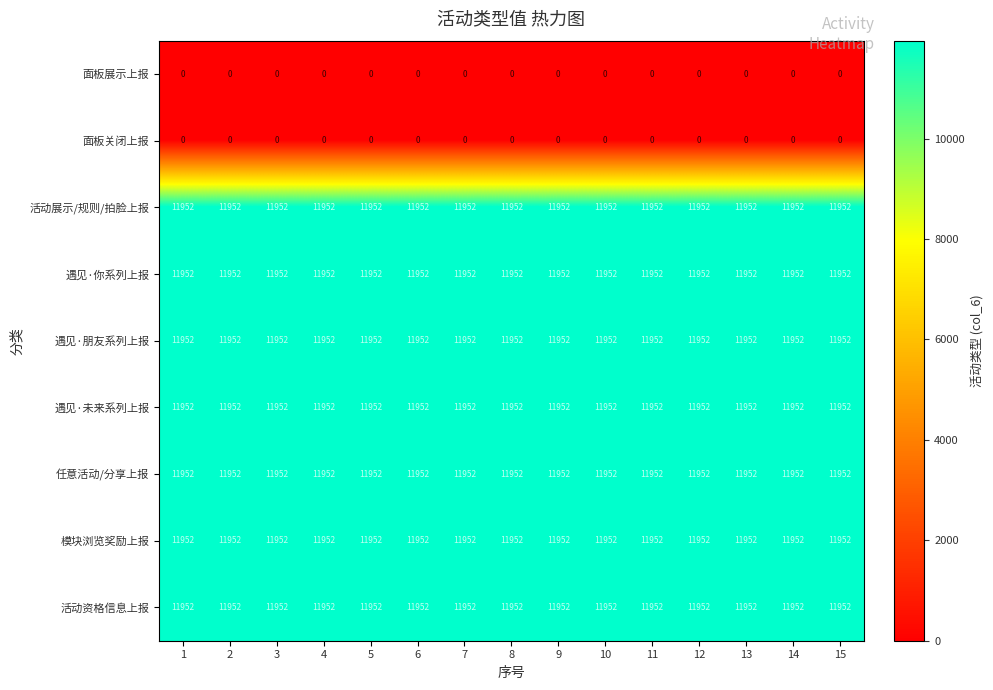

Is it true that 活动资格信息上报 equals 11952 at 14?

True